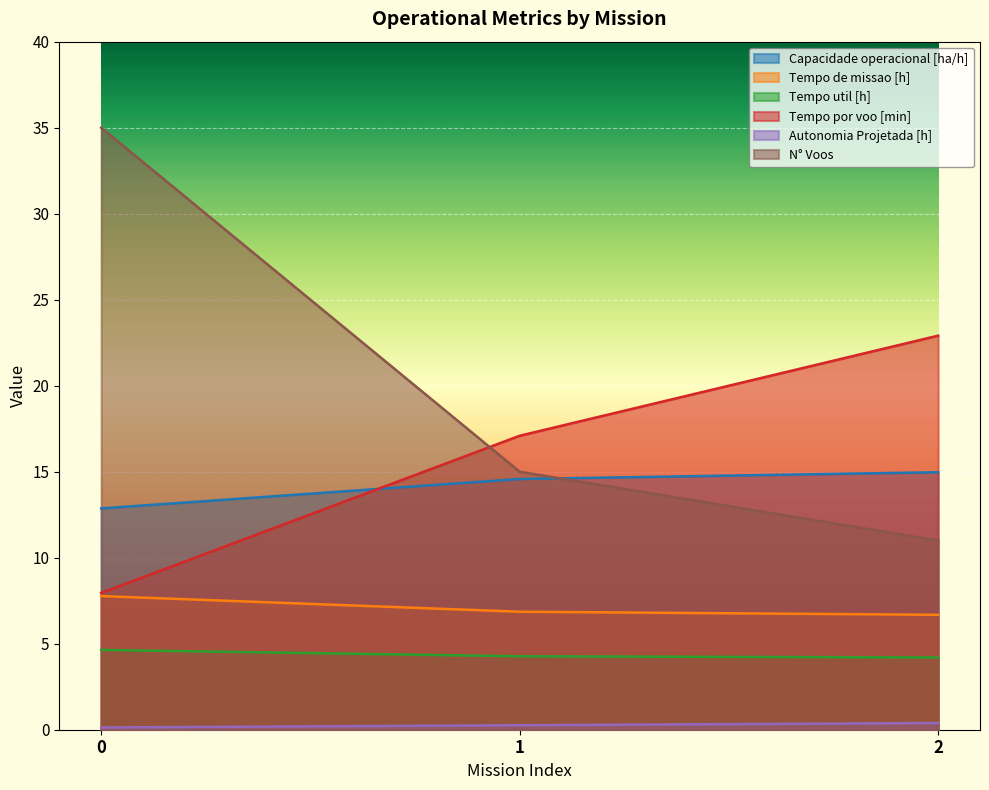

What is the difference between the Tempo por voo [min] values at 1 and 0?

9.1